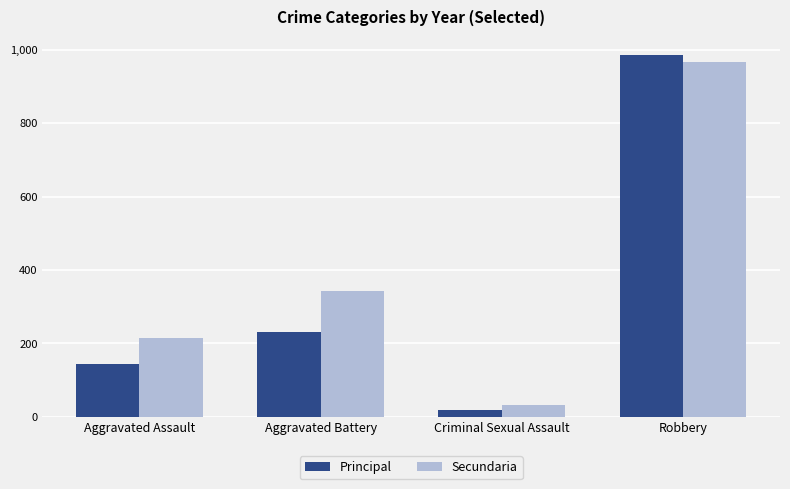

What is the total value across all series at Aggravated Battery?

574